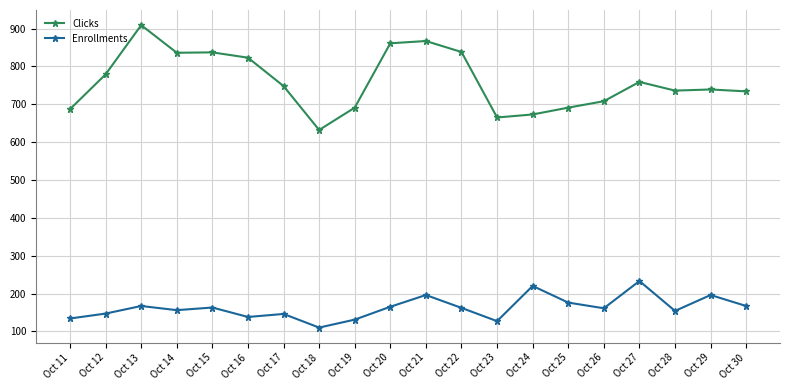

Where does the Enrollments series first go above 162?

Oct 13